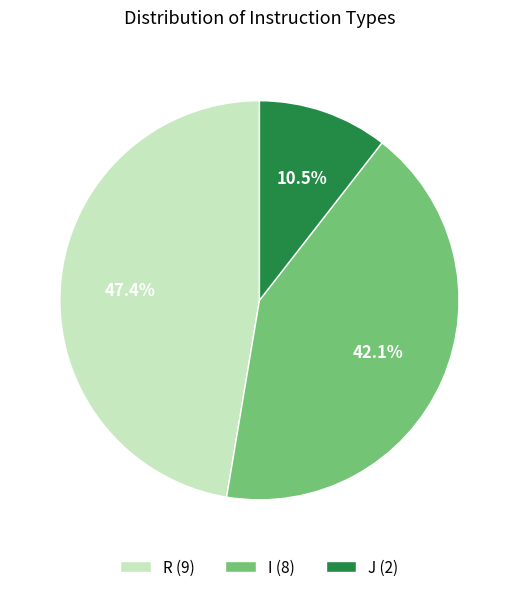

Does J (2) account for over 50% of the chart?

No